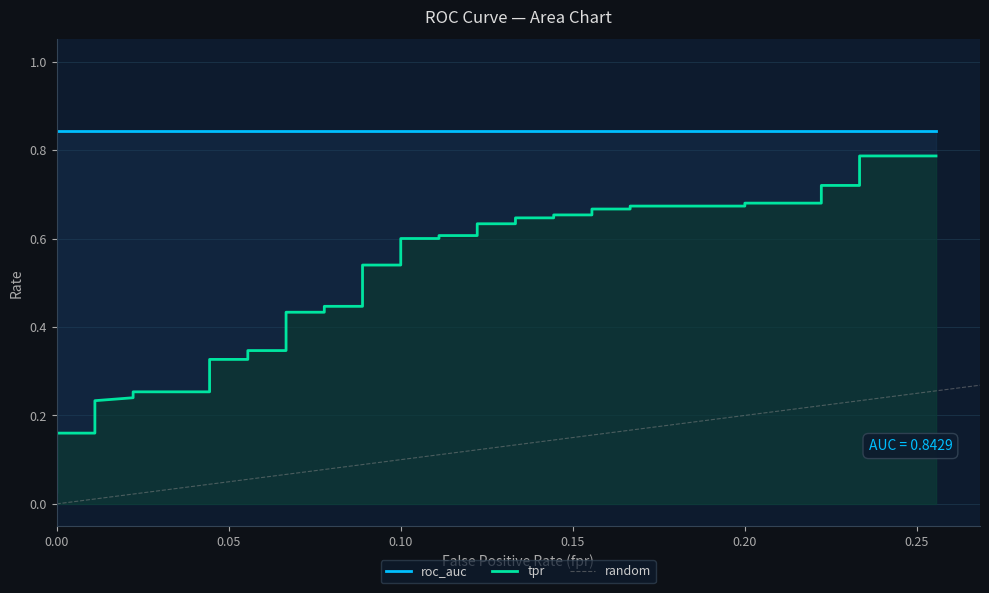

Reading left to right, transcribe all the data shown in this chart.

fpr: fpr=0.0	tpr=0.0	roc_auc=0.0	3=0.0	4=0.0	5=0.0	6=0.0	7=0.0	8=0.0	9=0.0	10=0.0	11=0.1	12=0.1	13=0.1	14=0.1	15=0.1	16=0.1	17=0.1	18=0.1	19=0.1	20=0.1	21=0.1	22=0.1	23=0.1	24=0.1	25=0.1	26=0.1	27=0.1	28=0.1	29=0.2	30=0.2	31=0.2	32=0.2	33=0.2	34=0.2	35=0.2	36=0.2	37=0.2	38=0.2	39=0.3
tpr: fpr=0.0	tpr=0.0	roc_auc=0.1	3=0.1	4=0.2	5=0.2	6=0.2	7=0.2	8=0.3	9=0.3	10=0.3	11=0.3	12=0.3	13=0.3	14=0.4	15=0.4	16=0.4	17=0.4	18=0.5	19=0.5	20=0.6	21=0.6	22=0.6	23=0.6	24=0.6	25=0.6	26=0.6	27=0.6	28=0.7	29=0.7	30=0.7	31=0.7	32=0.7	33=0.7	34=0.7	35=0.7	36=0.7	37=0.7	38=0.8	39=0.8
roc_auc: fpr=0.8	tpr=0.8	roc_auc=0.8	3=0.8	4=0.8	5=0.8	6=0.8	7=0.8	8=0.8	9=0.8	10=0.8	11=0.8	12=0.8	13=0.8	14=0.8	15=0.8	16=0.8	17=0.8	18=0.8	19=0.8	20=0.8	21=0.8	22=0.8	23=0.8	24=0.8	25=0.8	26=0.8	27=0.8	28=0.8	29=0.8	30=0.8	31=0.8	32=0.8	33=0.8	34=0.8	35=0.8	36=0.8	37=0.8	38=0.8	39=0.8